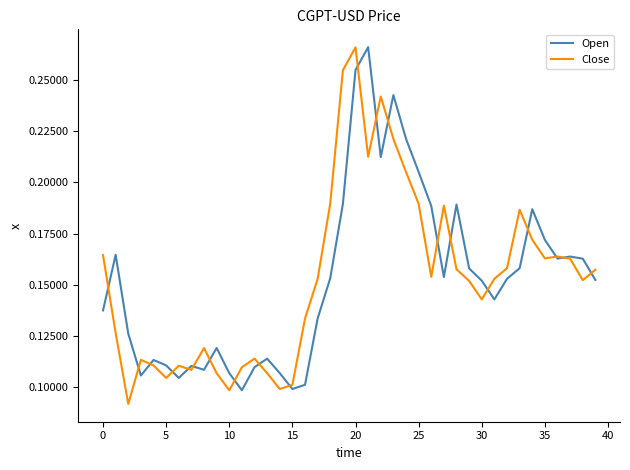

At how many categories does at least one series exceed 0?

40